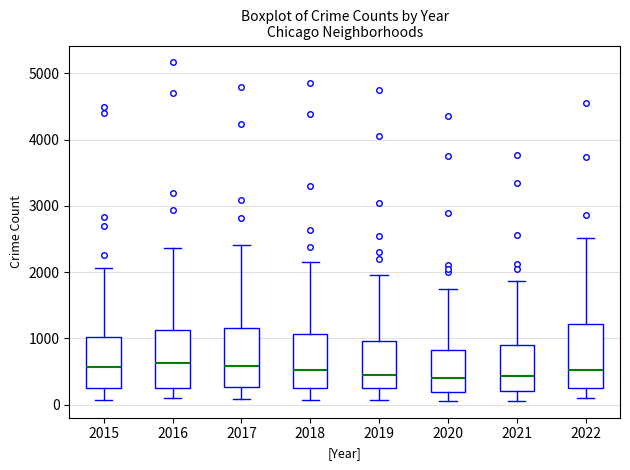

Where does the lower whisker of the box at x = 2016 end on the y-axis? The values are not printed on the chart, so give them approximately, as read against the axis.

100